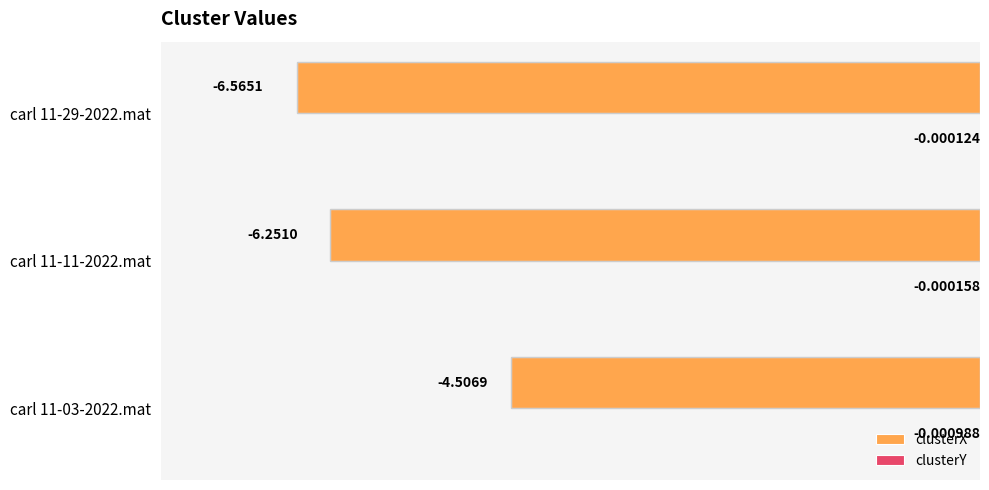

Which label corresponds to the largest value in the chart?

carl 11-29-2022.mat